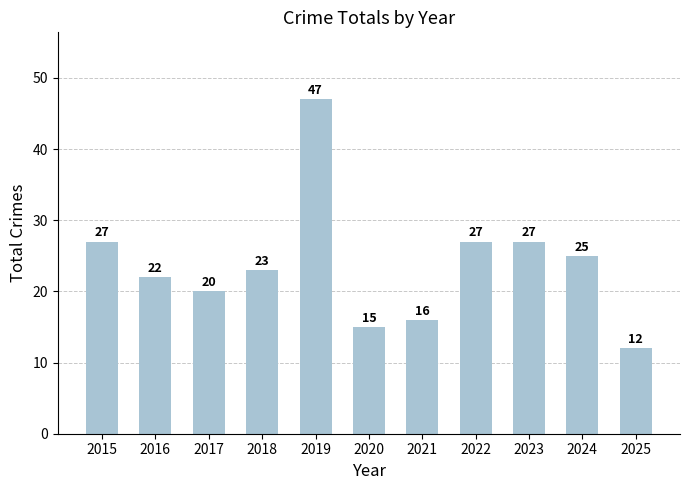

What is the average value?

24